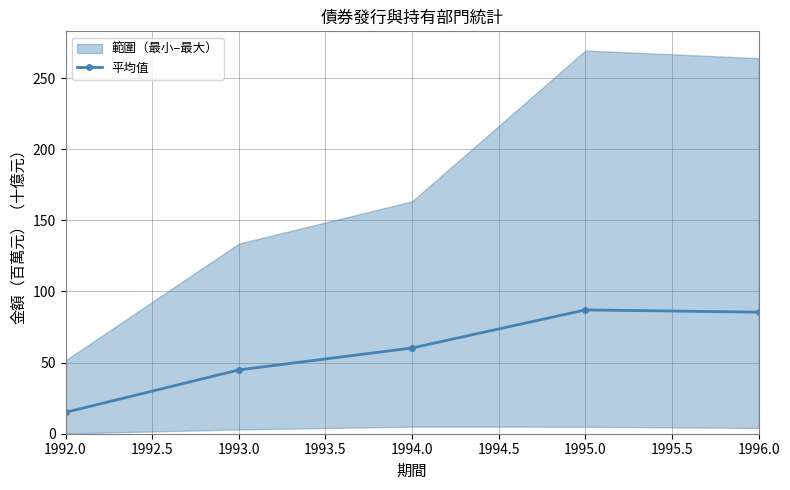

How many categories are shown in the chart?

5